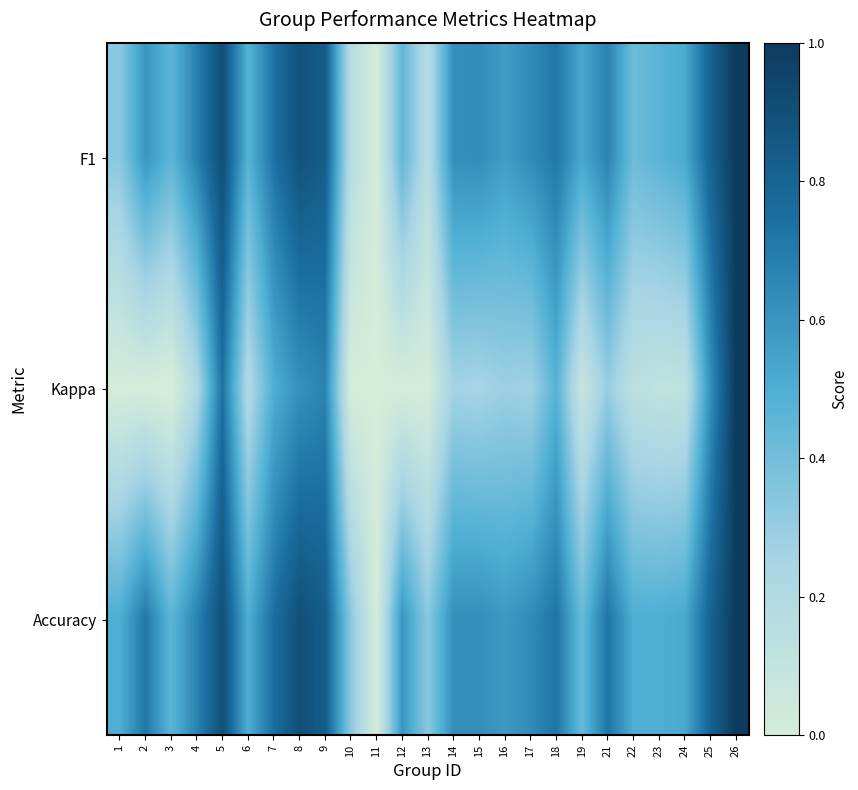

What is the difference between the highest and lowest values at 25?

0.2